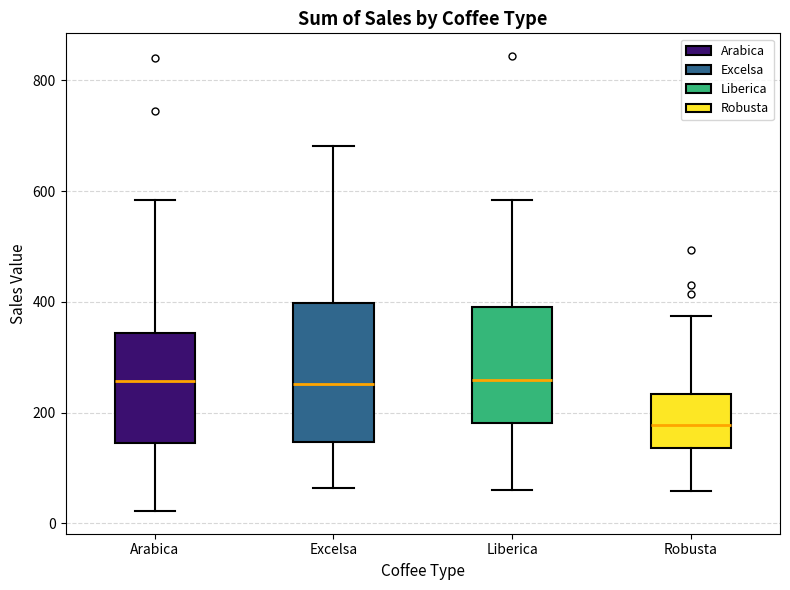

Comparing the boxes themselves (not the whiskers), which one is the tallest?

Excelsa